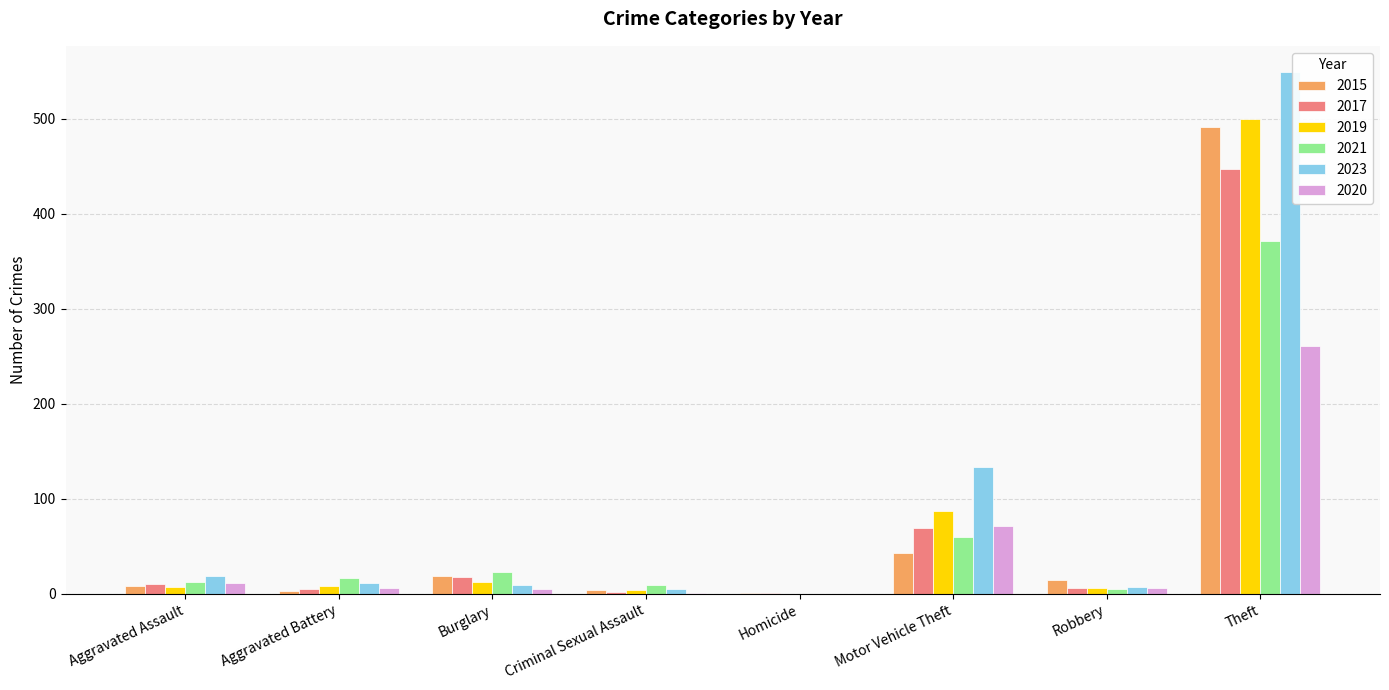

Which category has the highest value in the 2019 series?

Theft